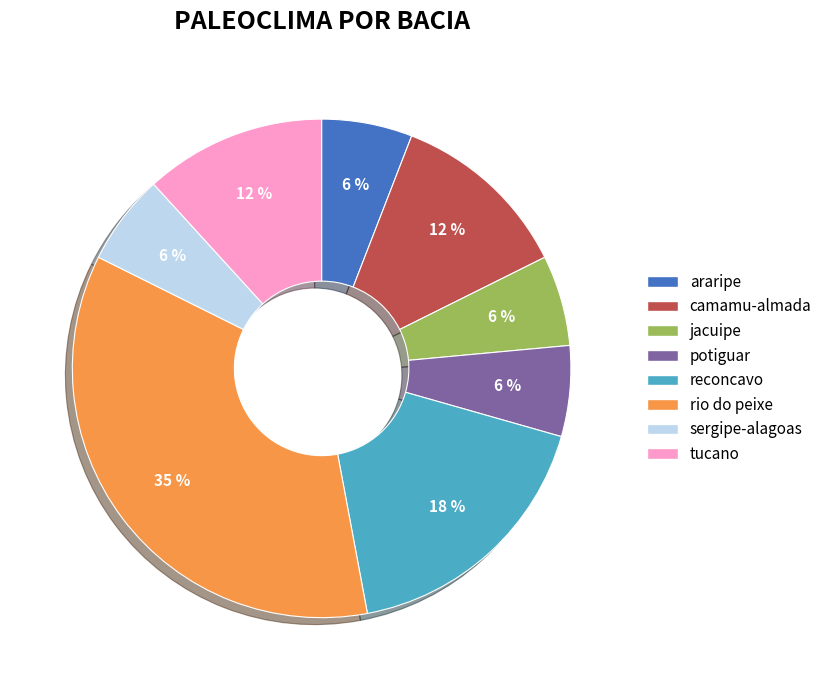

Does araripe account for over 50% of the chart?

No